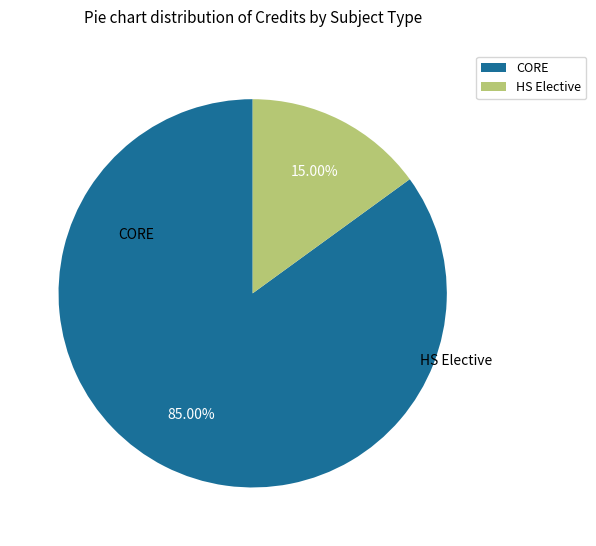

To the nearest percent, what is the average slice percentage?

50%